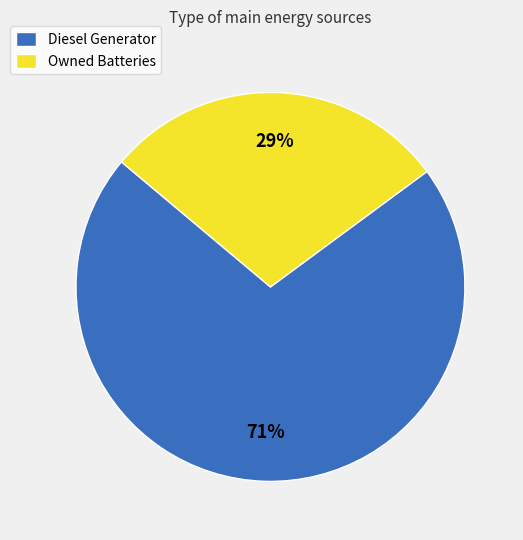

Rank the categories by value from highest to lowest.

Diesel Generator, Owned Batteries